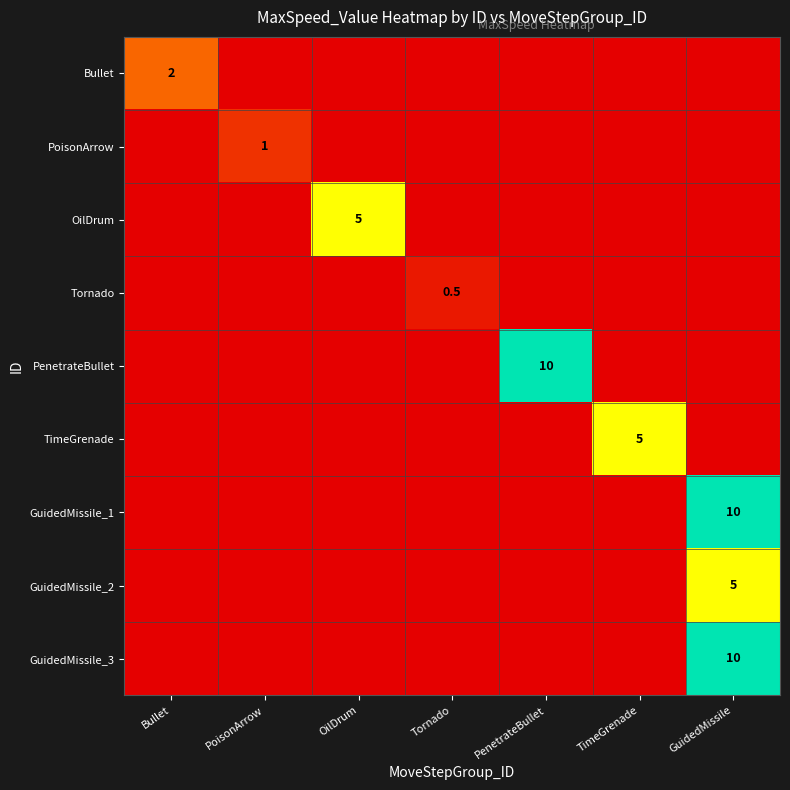

At which category is the sum across all series the highest?

GuidedMissile